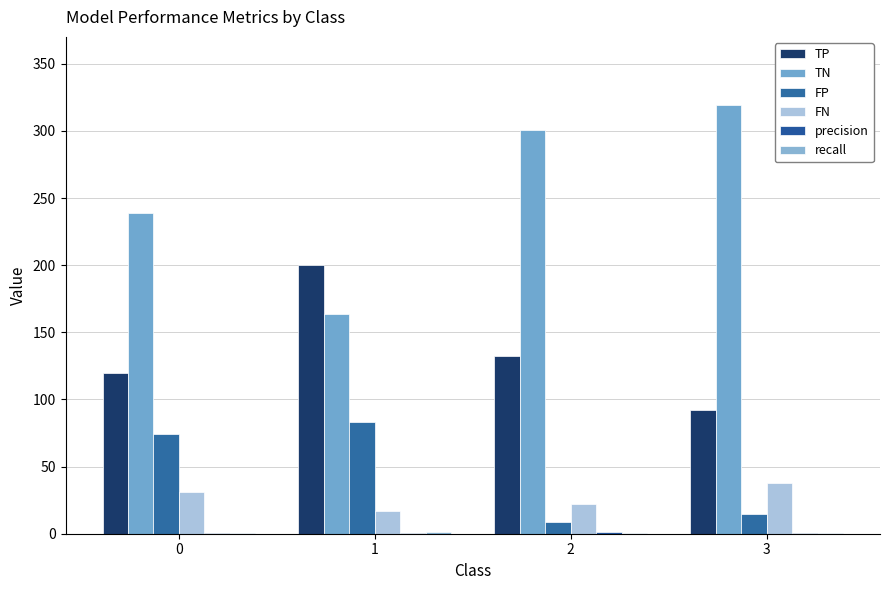

How many TN values are between 239 and 319?

3